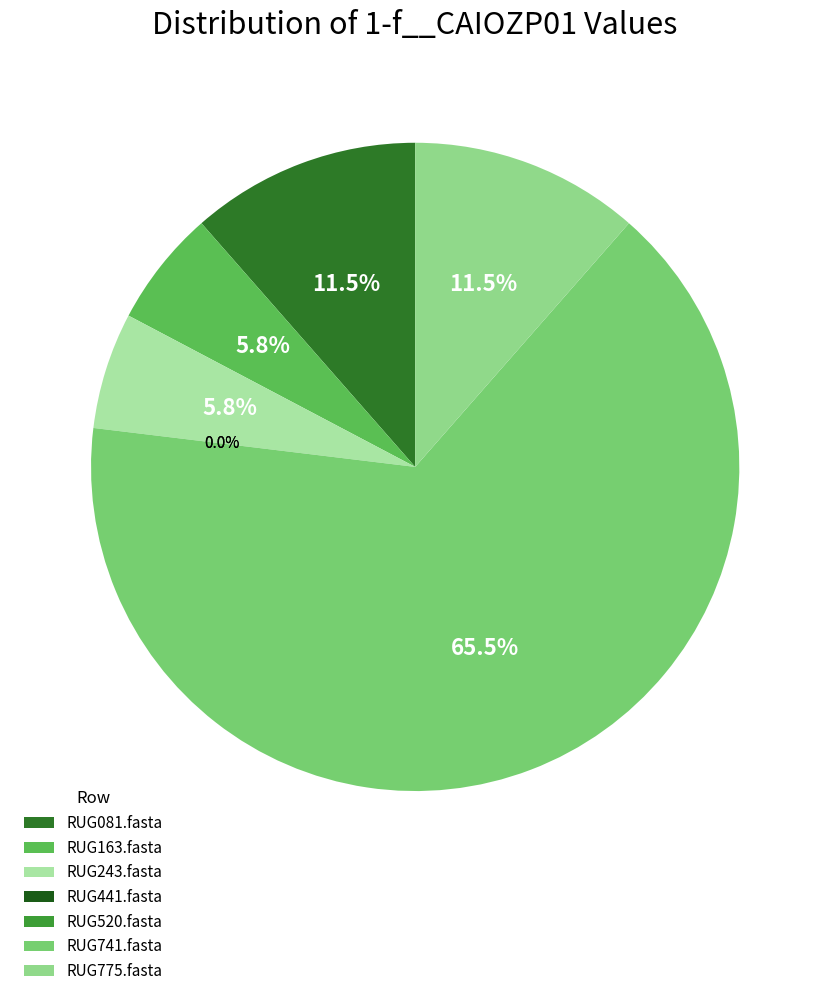

What is the change in value from RUG081.fasta to RUG520.fasta?

-0.1